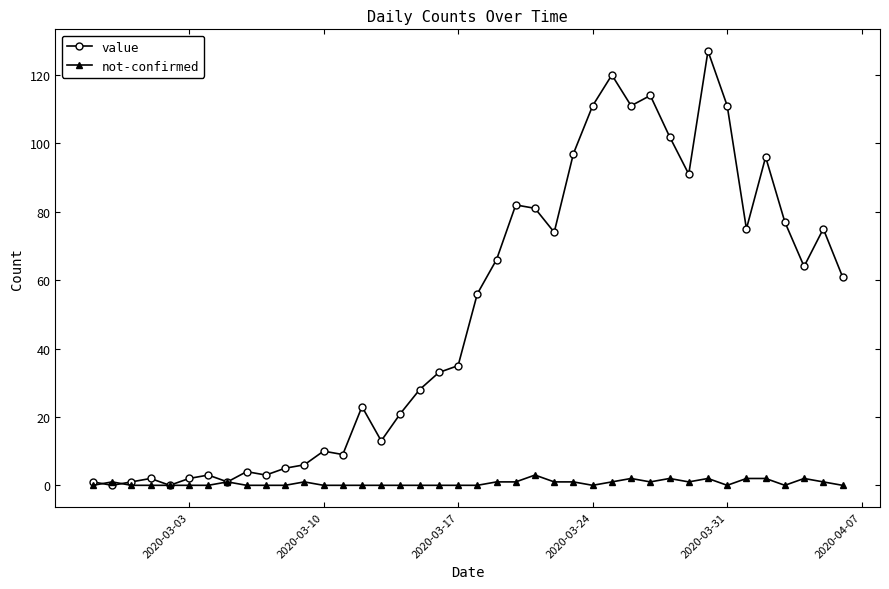

Which series has the largest total across all categories?

value